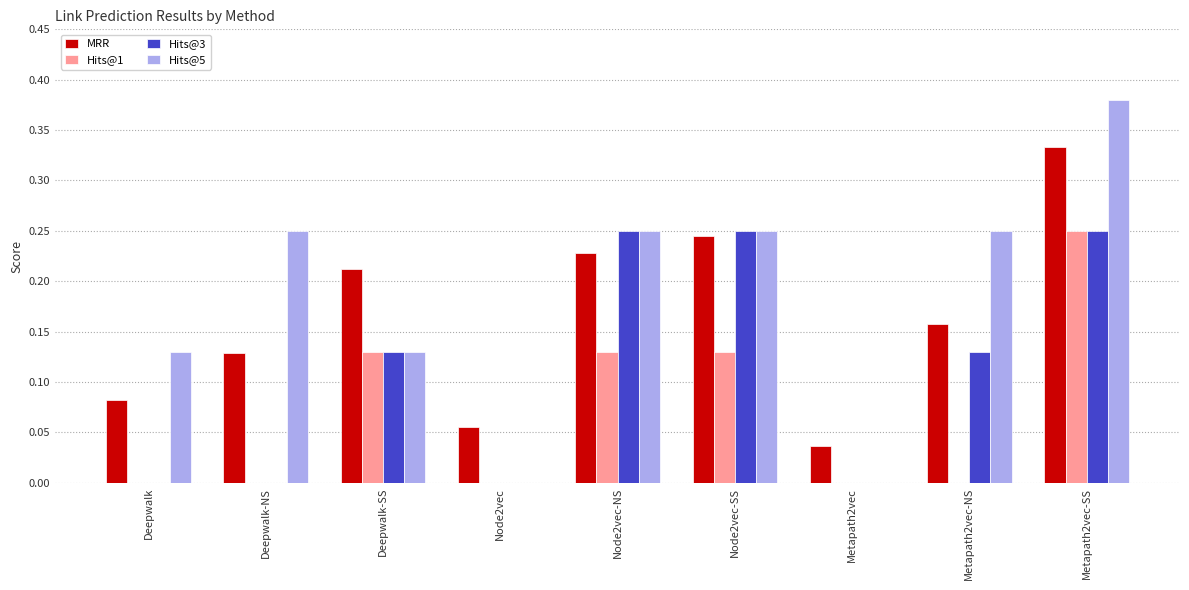

Between Deepwalk-SS and Node2vec, which series saw the biggest shift?

MRR